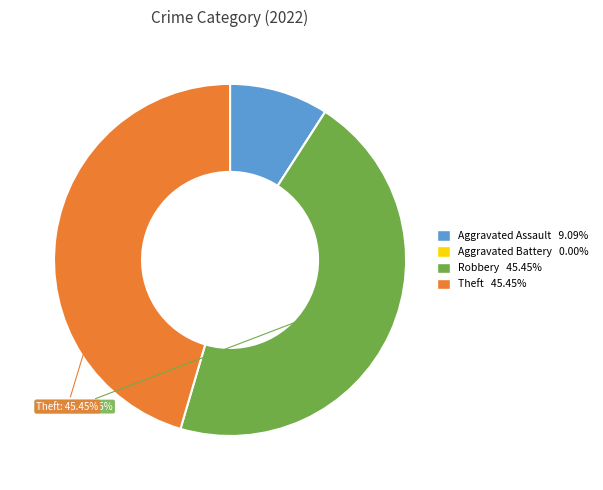

Do Aggravated Assault and Robbery together represent more than half of the pie?

Yes